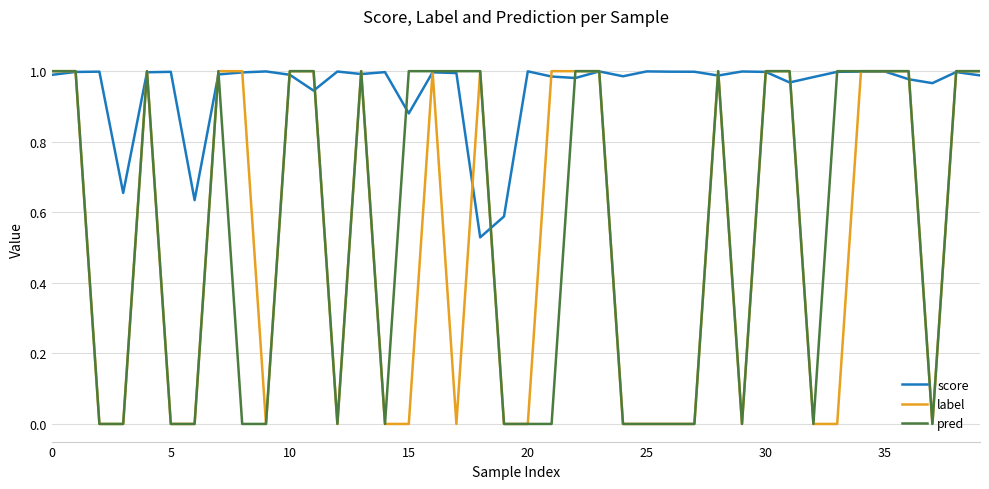

Which series has the largest total across all categories?

score